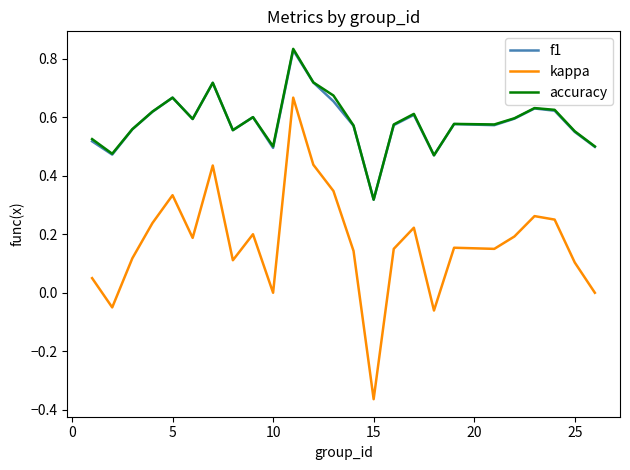

True or false: kappa and f1 cross at least once.

False